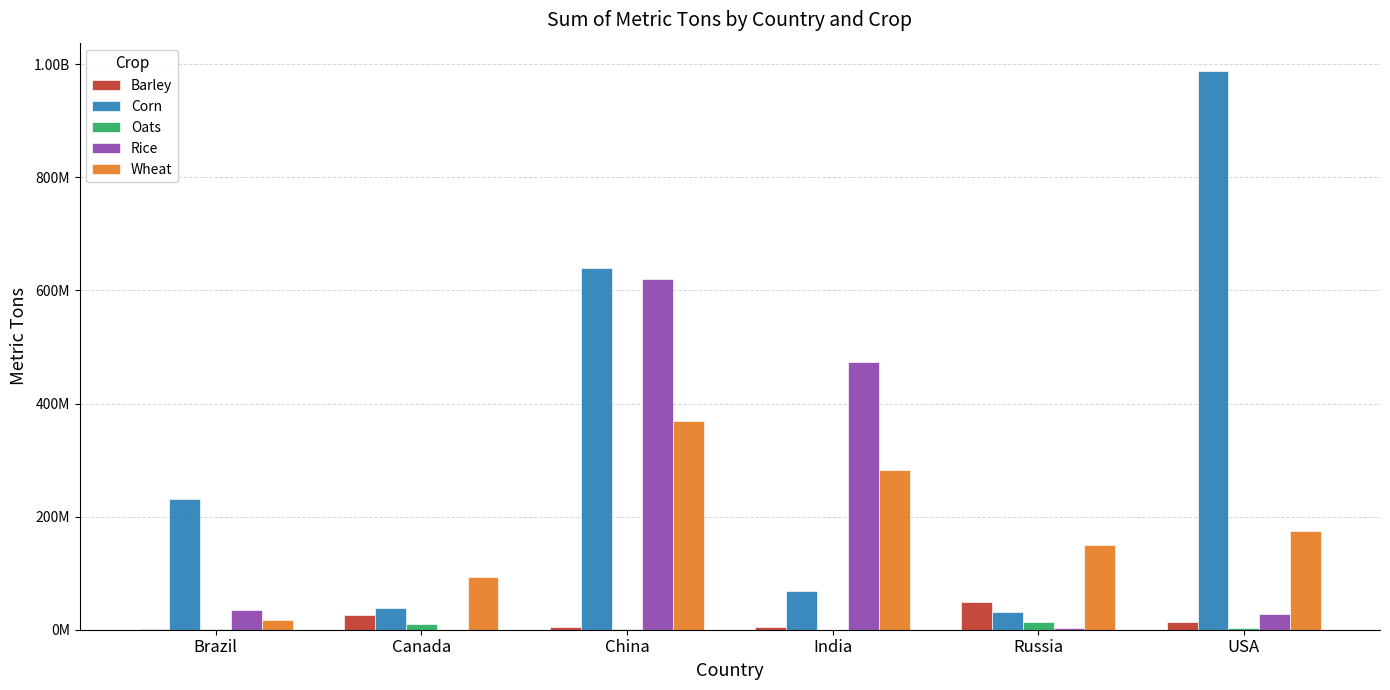

True or false: Corn has a value of 640153289 at China.

True